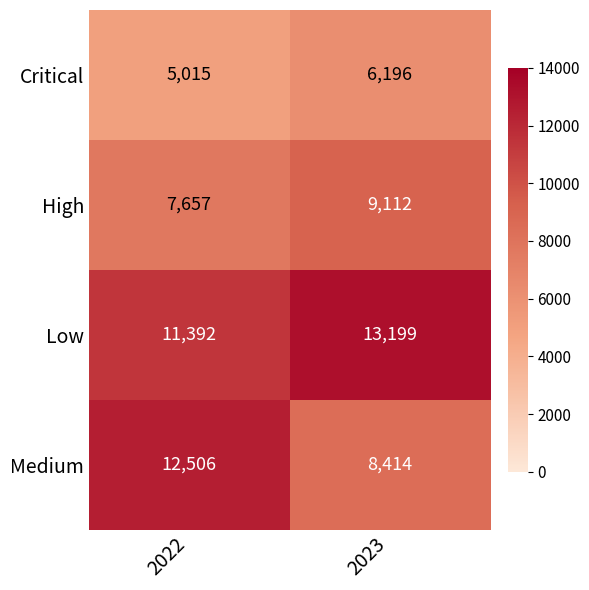

Rank the series by their average value, from lowest to highest.

Critical, High, Medium, Low